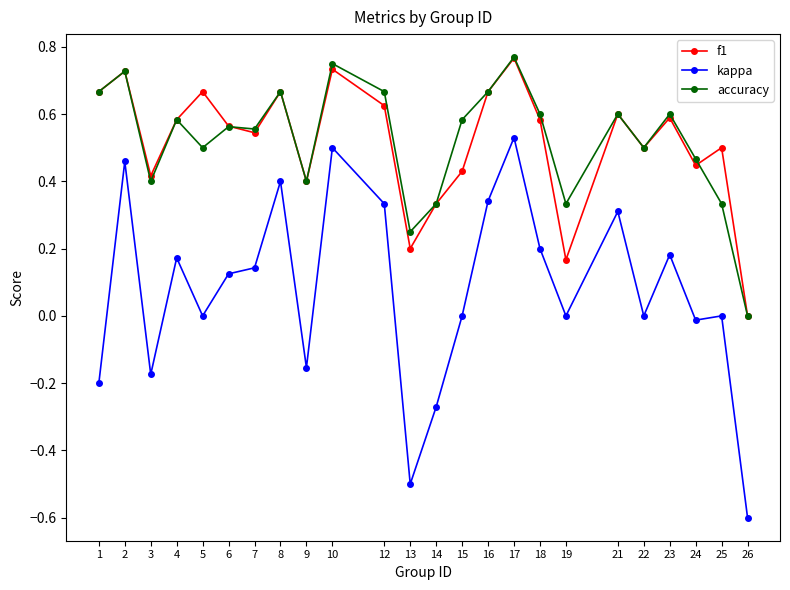

Does the chart have visible grid lines?

No